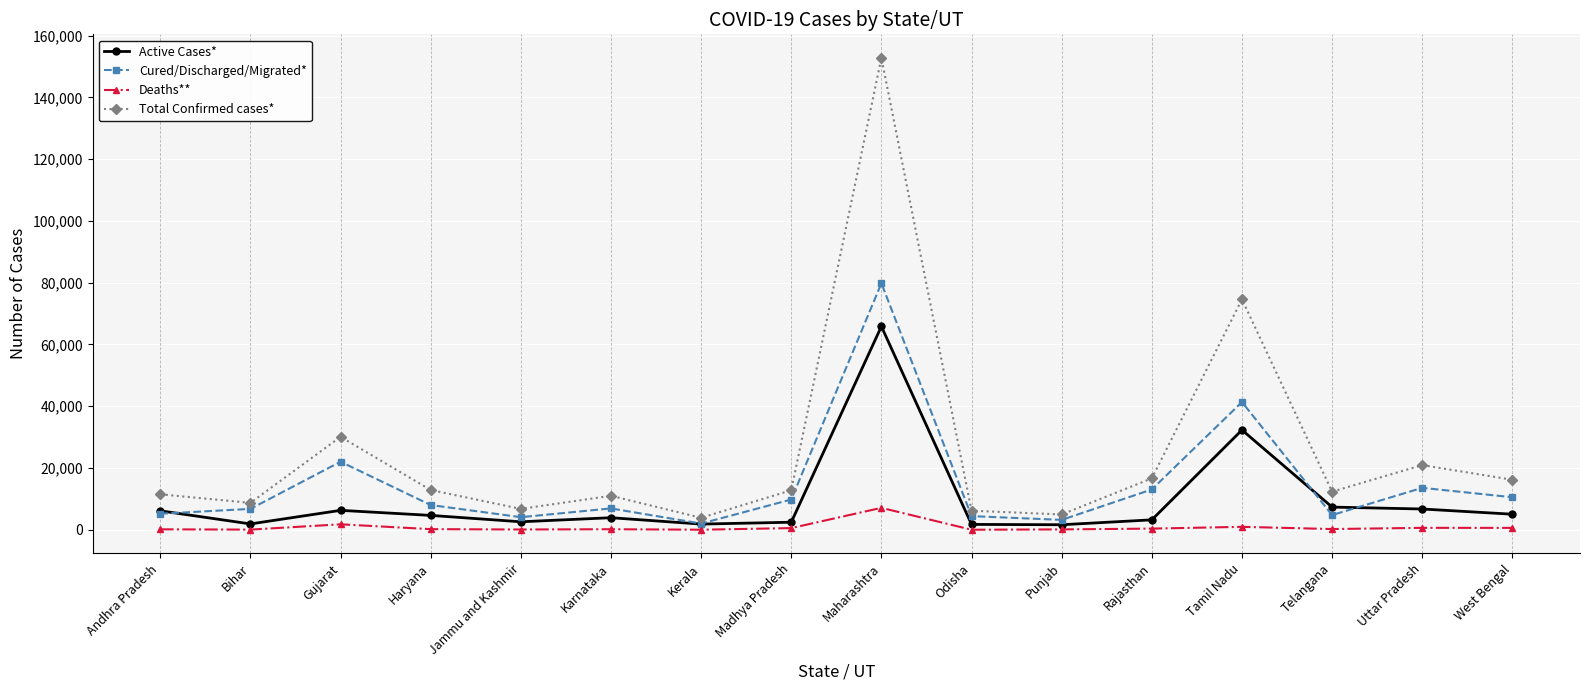

Which series has the largest range (max minus min)?

Total Confirmed cases*